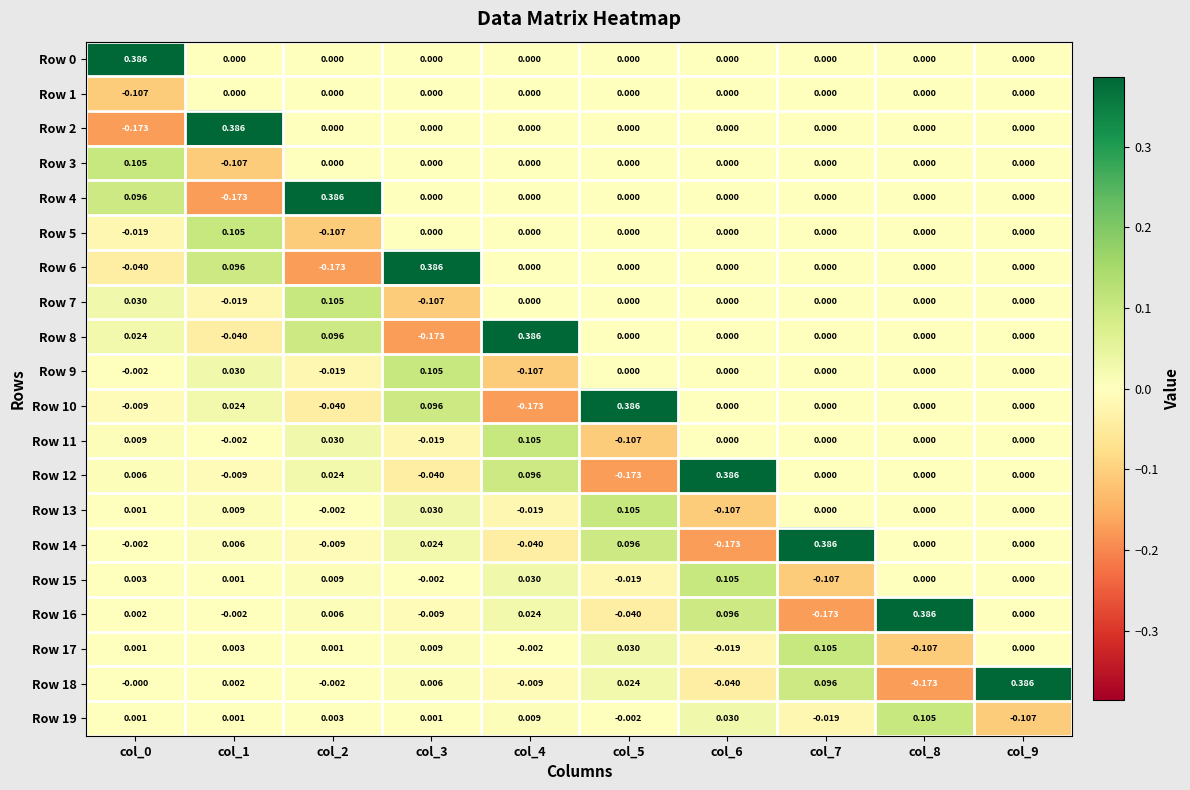

Is the value of Row 2 at col_0 greater than the value of Row 12 at col_0?

No